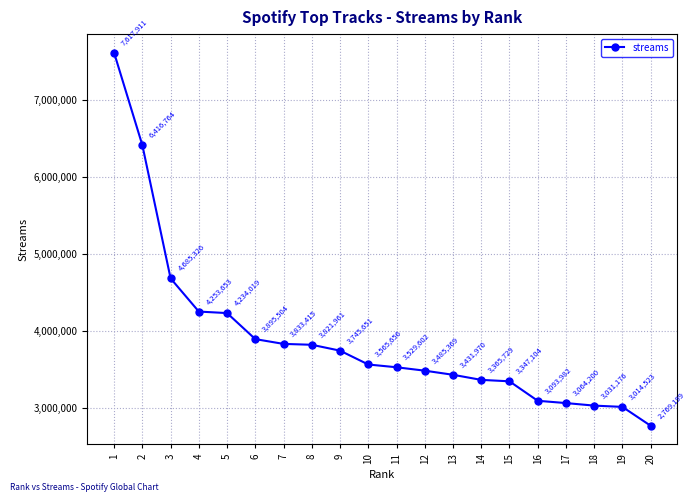

What is the change in value from 6 to 8?

-73543